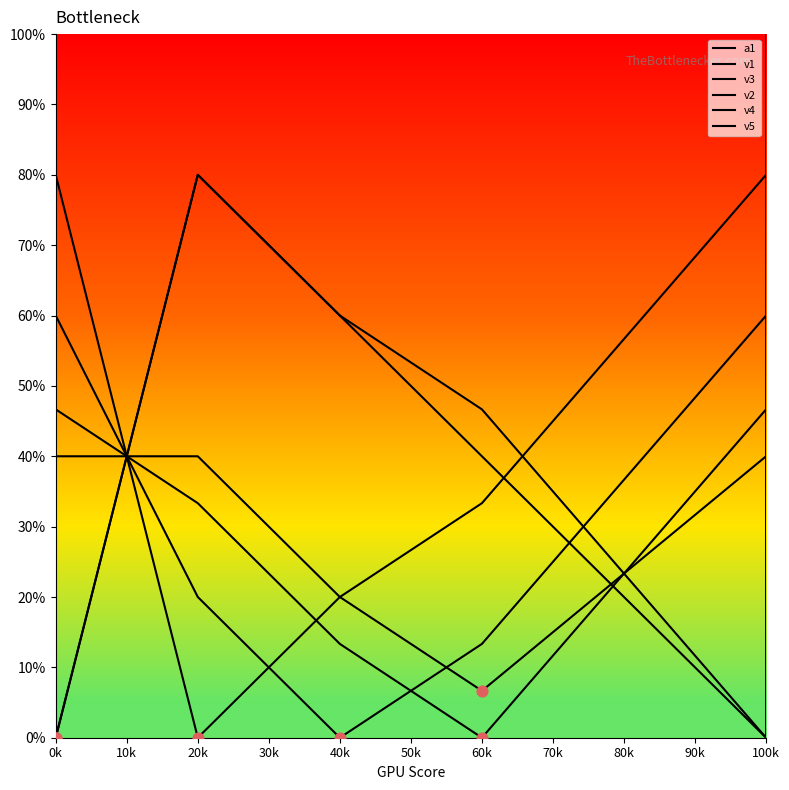

Which series has the largest total across all categories?

v1